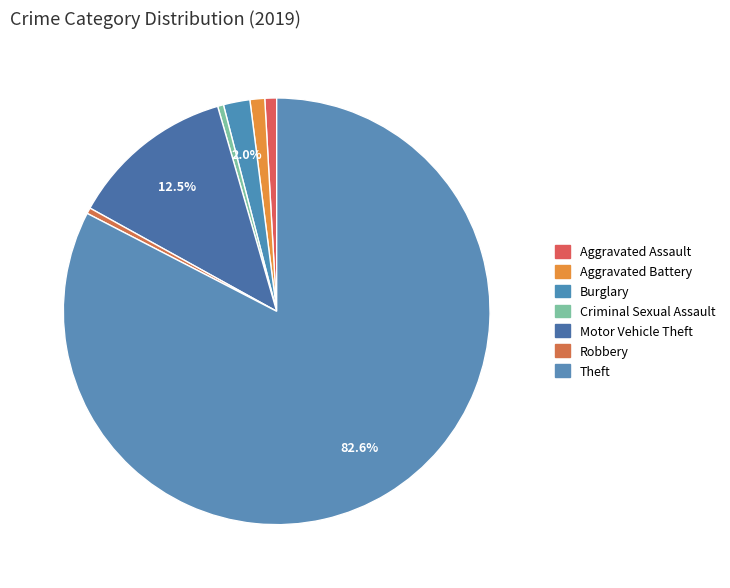

How many slices are in this pie chart?

7